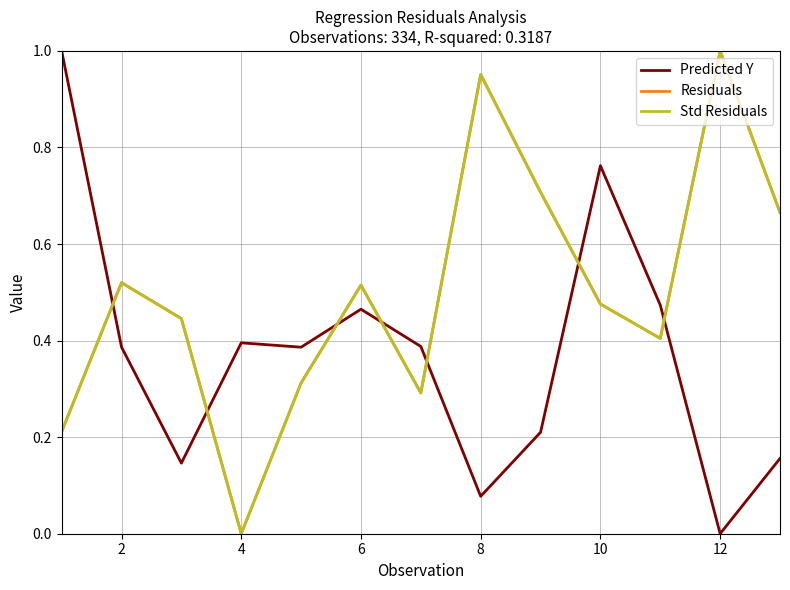

Is this an area chart (filled region under the line)?

No